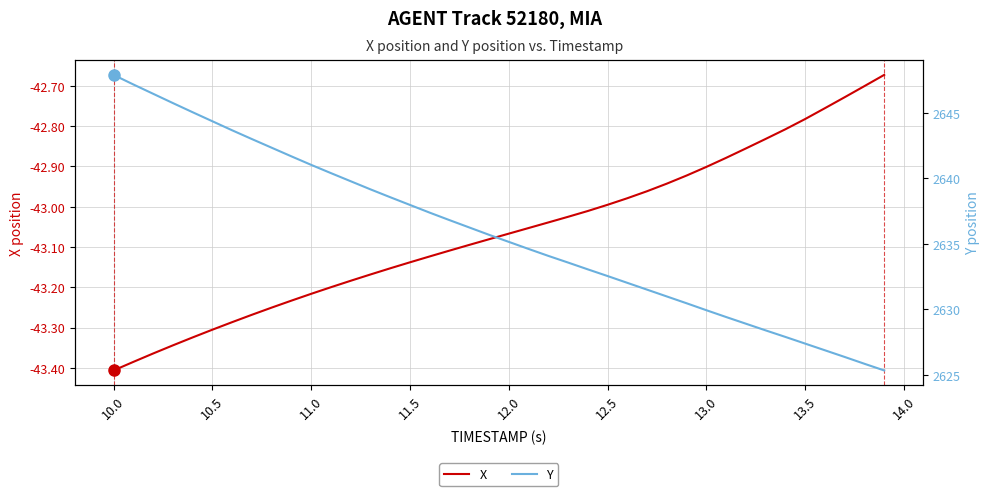

At which label does X reach its minimum?

10.0